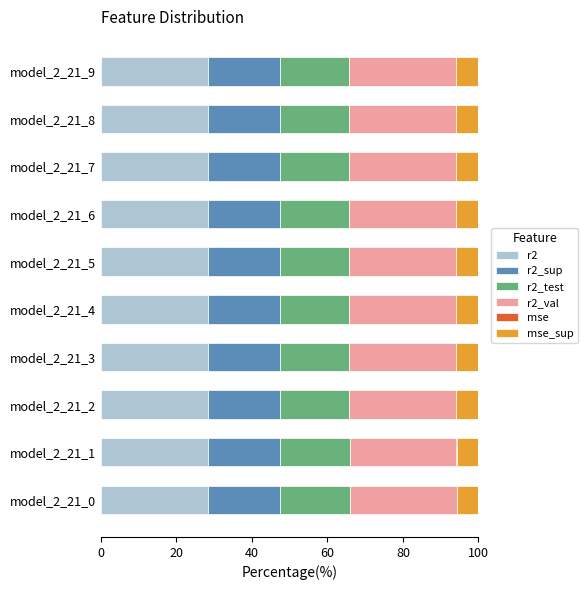

How many categories are shown in the chart?

10